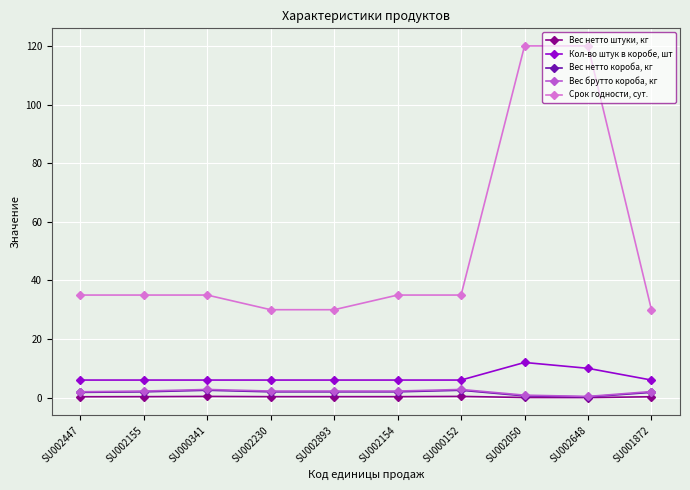

What is the total value across all series at SU000341?

46.7